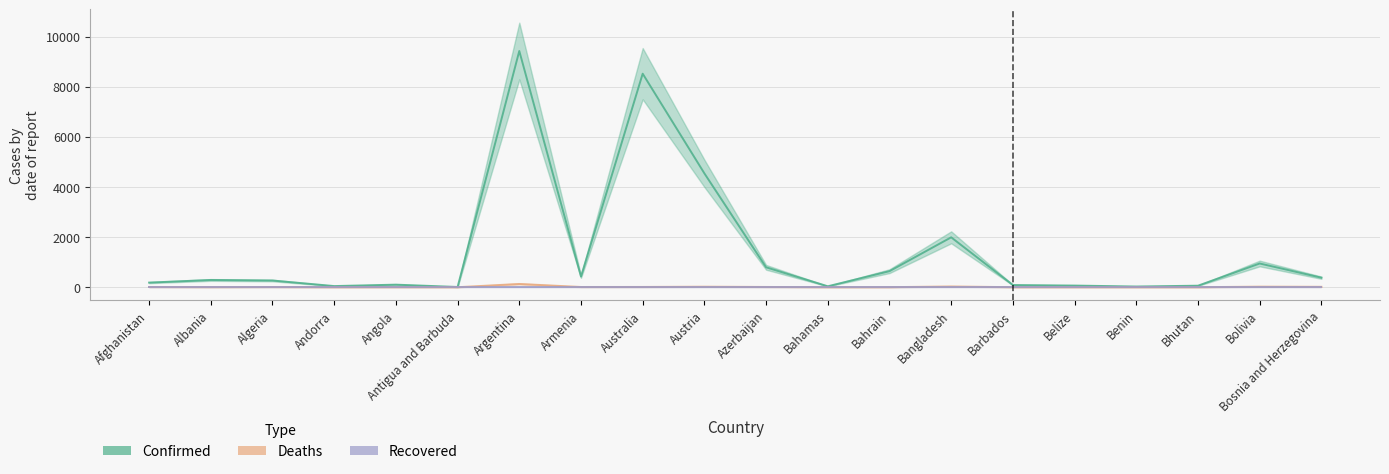

What is the average value of the Recovered series?

0.2